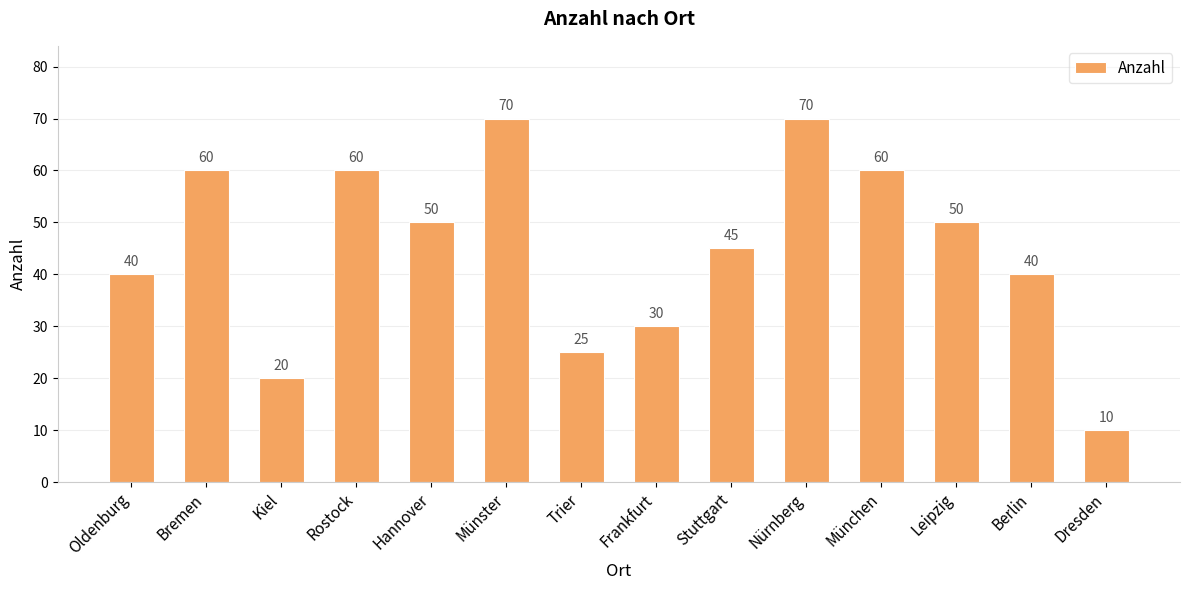

What is the sum of the values at Rostock and München?

120